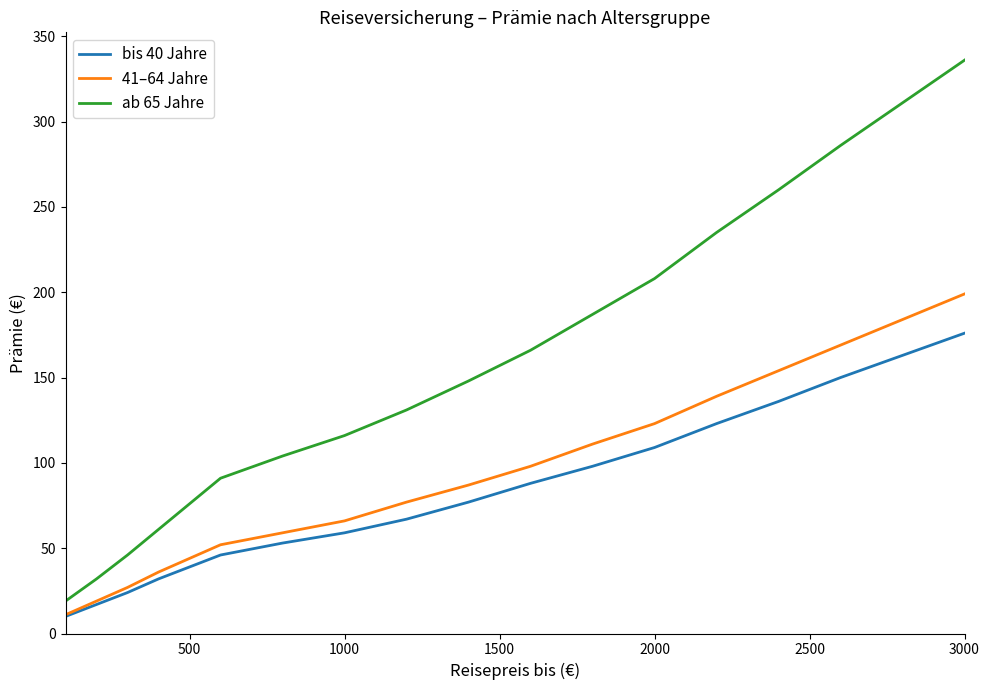

Which series has the largest total across all categories?

ab 65 Jahre